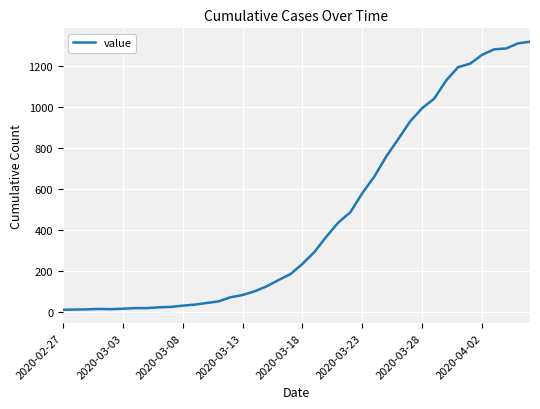

What is the average value?

466